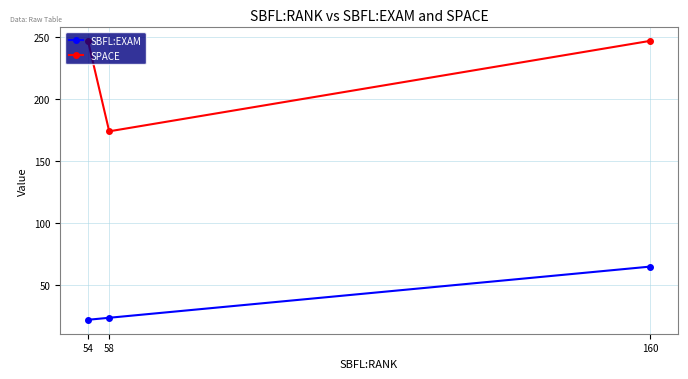

Does the chart display data point markers on the line(s)?

Yes